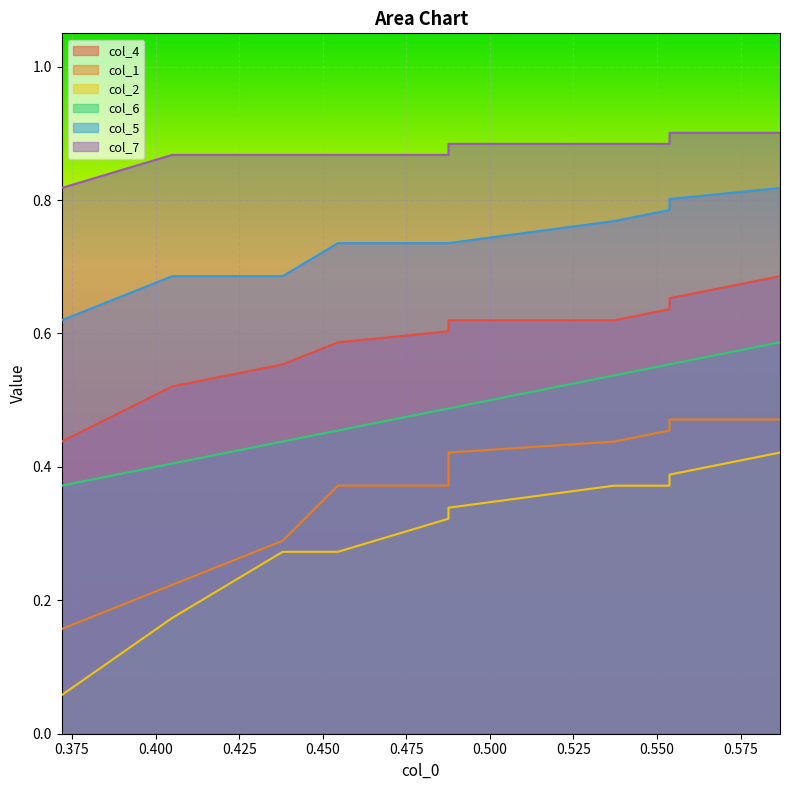

True or false: col_4 has more than 2 points higher than both neighbors.

False